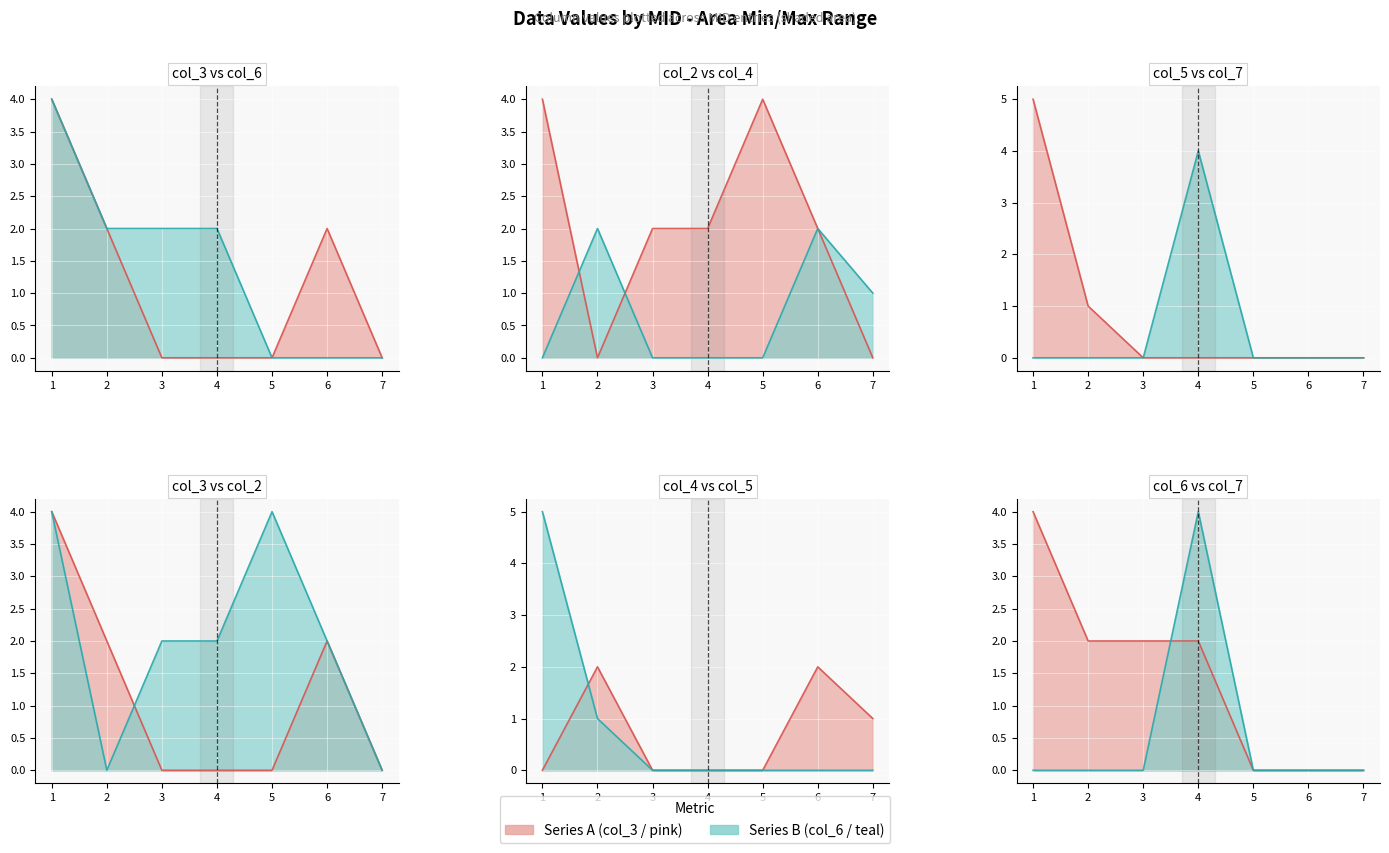

What is the spread (max minus min) of values at 5?

4